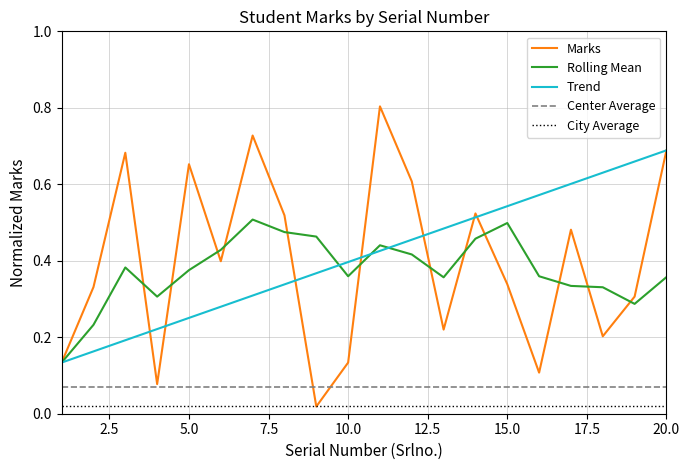

What are all the series names shown in the legend?

Marks, Rolling Mean, Trend, Center Average, City Average